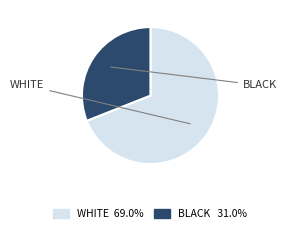

Is there a majority slice in this chart?

Yes